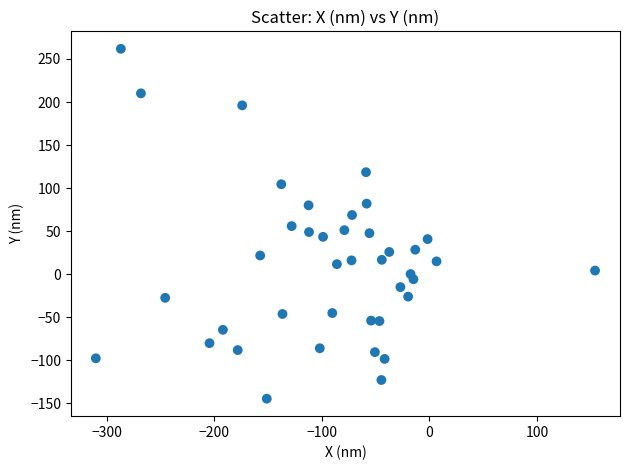

What is the range of Y values (max minus min)?

406.3